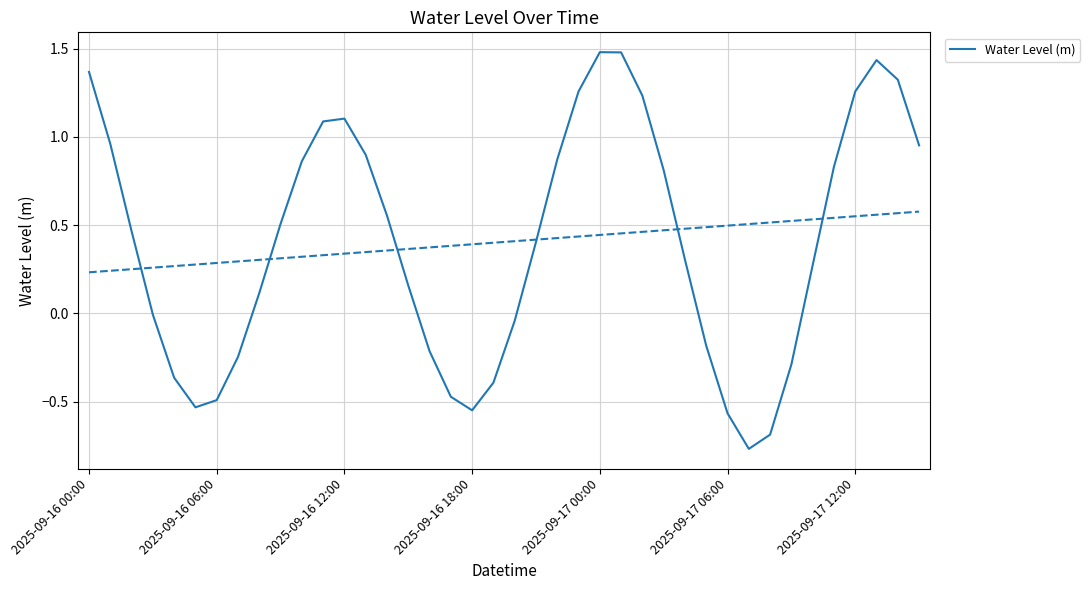

What position from the left is 2025-09-17 06:00?

31